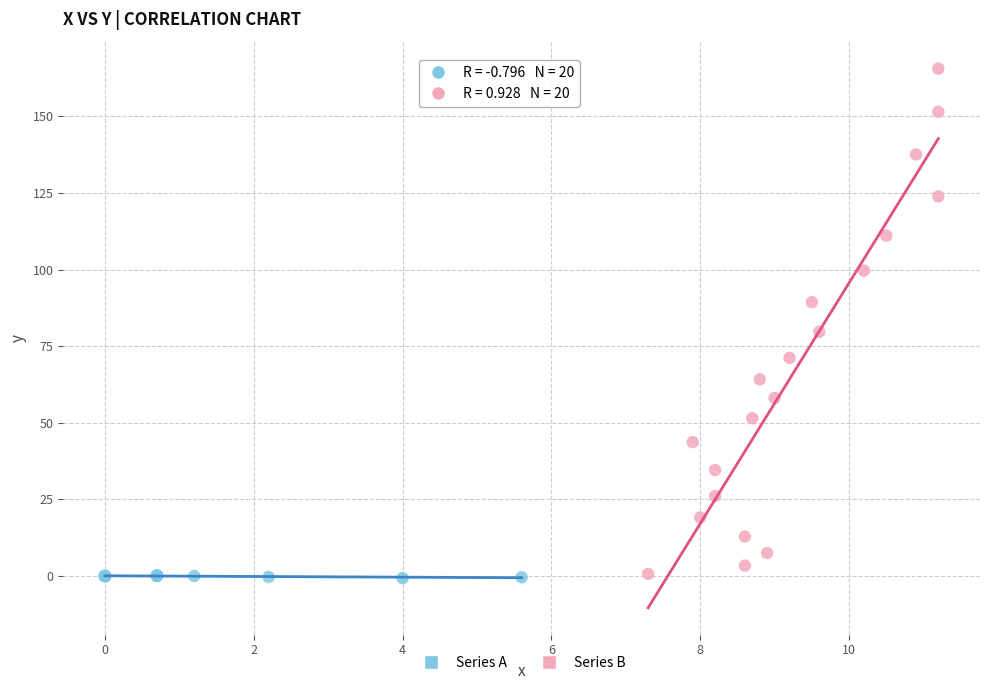

Which series has the largest Y range (max minus min)?

Series B